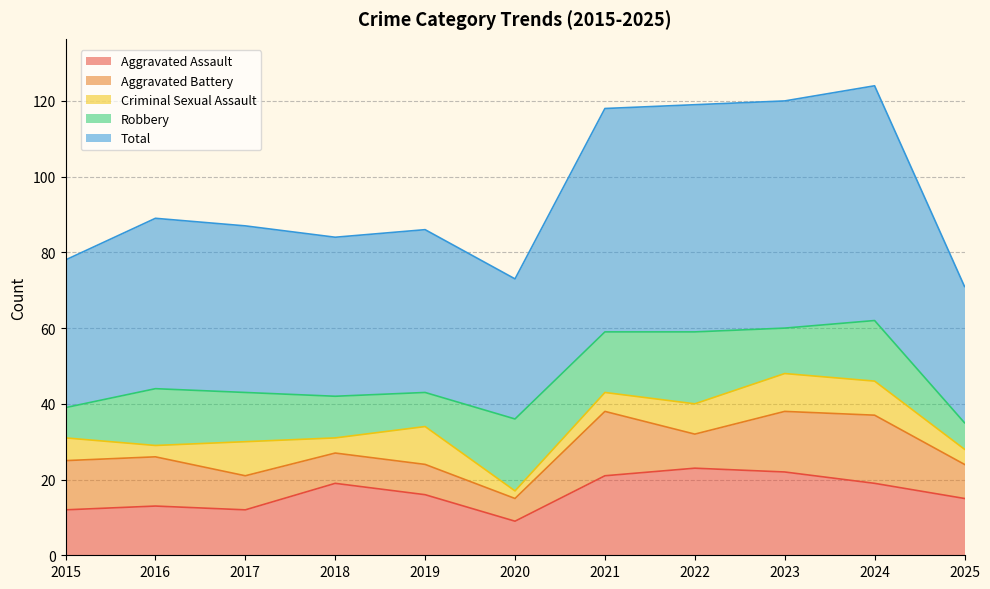

Reading left to right, extract all data points from this chart.

Aggravated Assault: 2015=12	2016=13	2017=12	2018=19	2019=16	2020=9	2021=21	2022=23	2023=22	2024=19	2025=15
Aggravated Battery: 2015=13	2016=13	2017=9	2018=8	2019=8	2020=6	2021=17	2022=9	2023=16	2024=18	2025=9
Criminal Sexual Assault: 2015=6	2016=3	2017=9	2018=4	2019=10	2020=2	2021=5	2022=8	2023=10	2024=9	2025=4
Robbery: 2015=8	2016=15	2017=13	2018=11	2019=9	2020=19	2021=16	2022=19	2023=12	2024=16	2025=7
Total: 2015=39	2016=45	2017=44	2018=42	2019=43	2020=37	2021=59	2022=60	2023=60	2024=62	2025=36